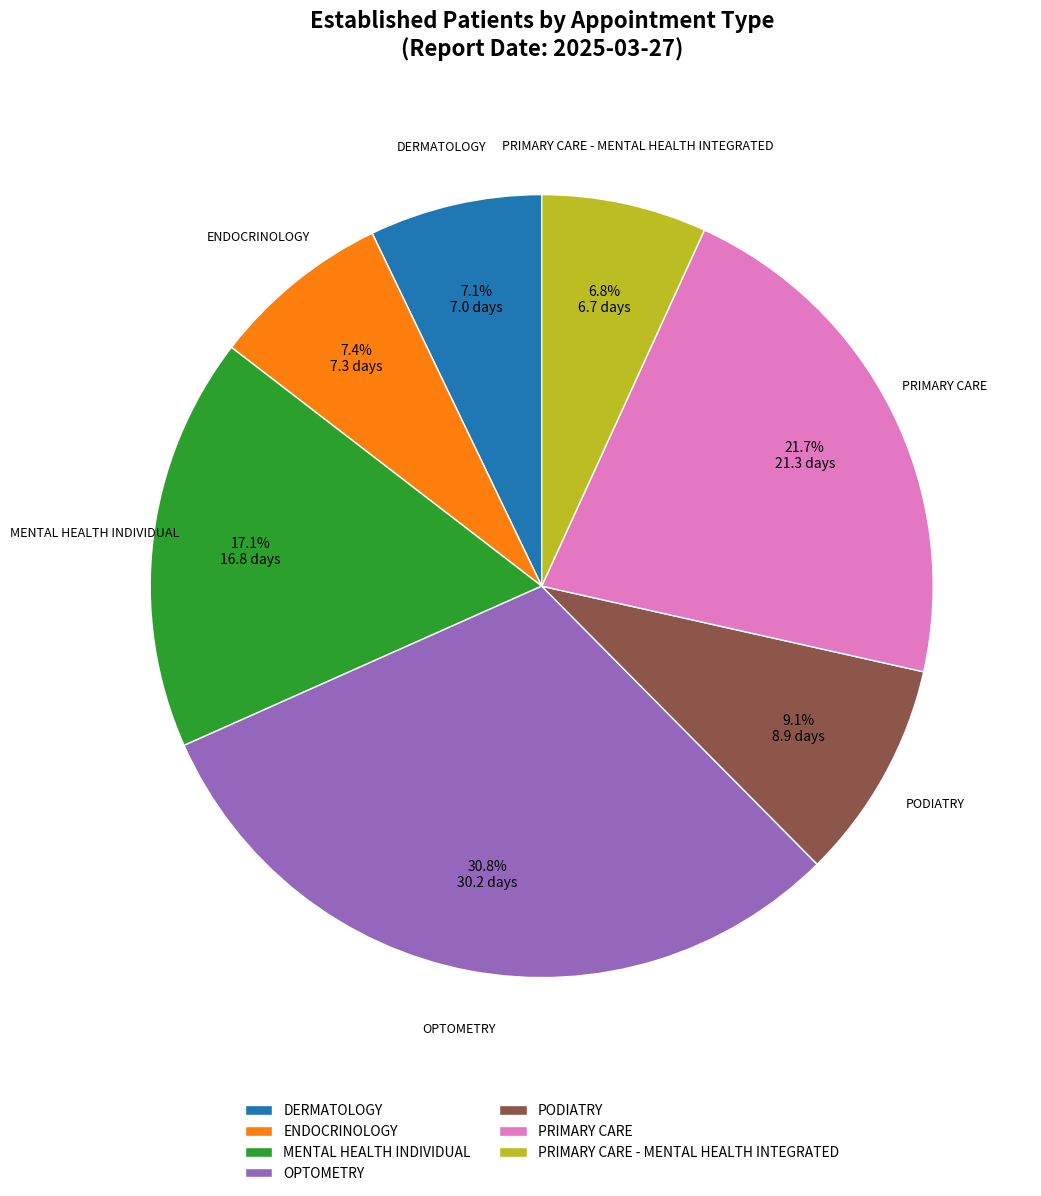

Which has a higher value, OPTOMETRY or PRIMARY CARE?

OPTOMETRY